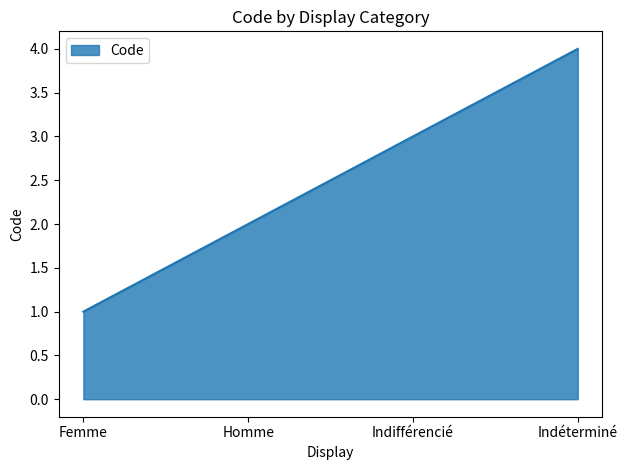

What is the difference between the second highest and second lowest values?

1